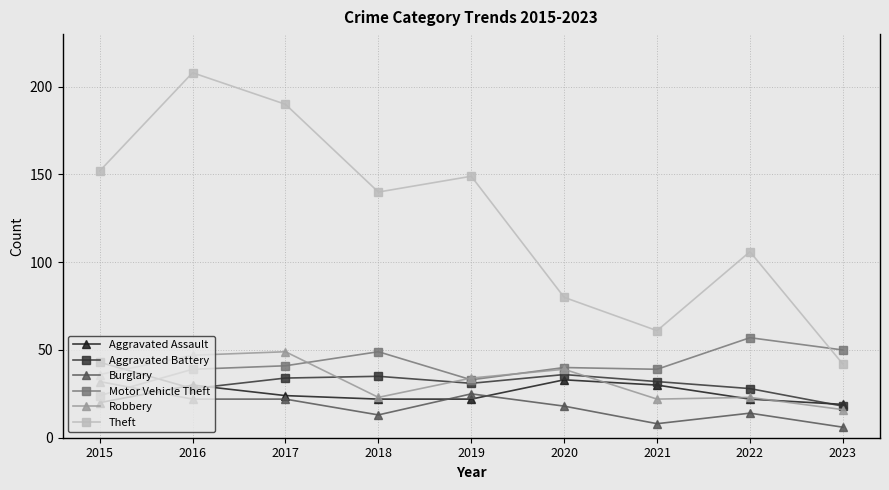

Where is the first local minimum for Aggravated Battery?

2016